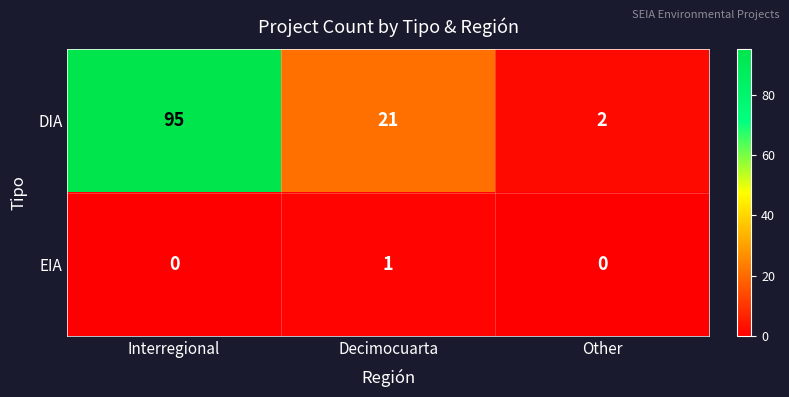

What is the total value across all series at Decimocuarta?

22